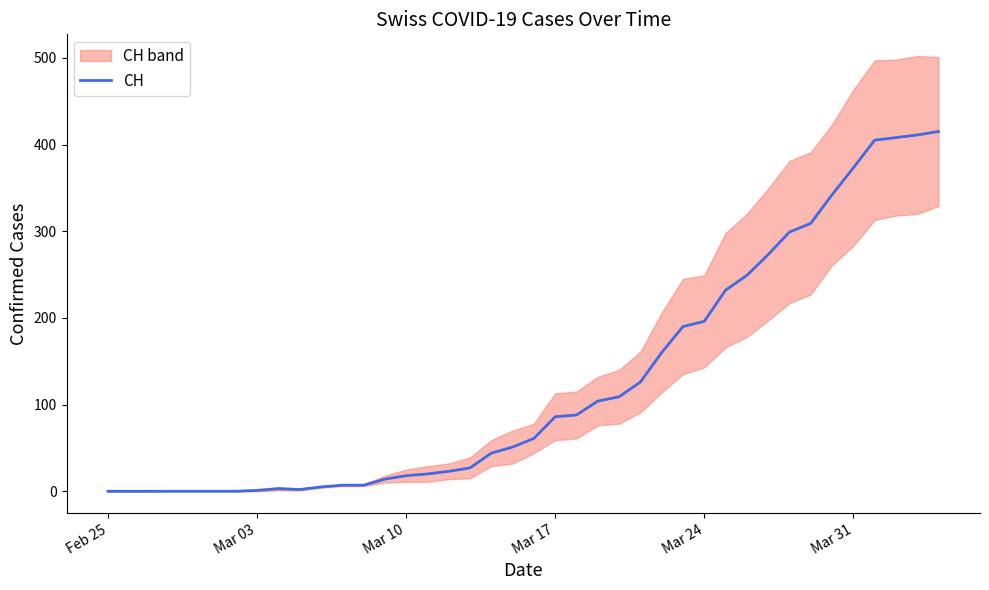

What is the highest value of the CH series?

415